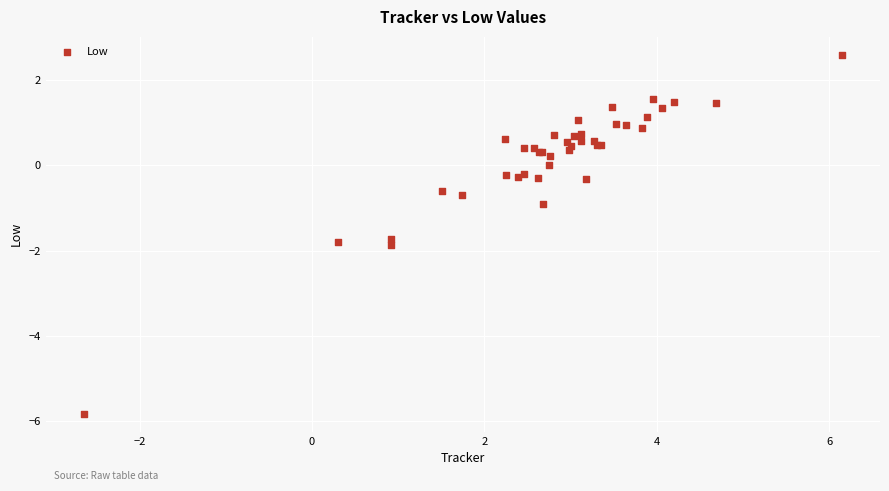

What Y value in the scatter plot is closest to -1?

-0.9